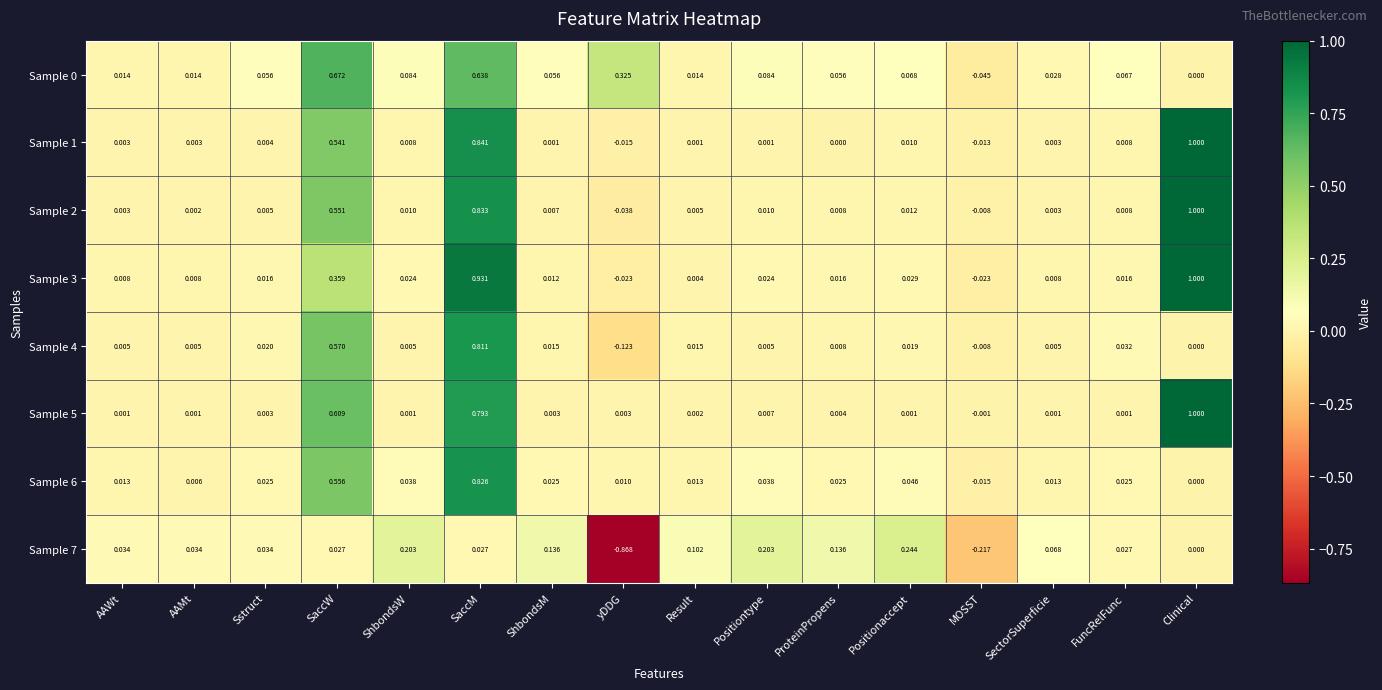

What is the spread (max minus min) of values at yDDG?

1.2